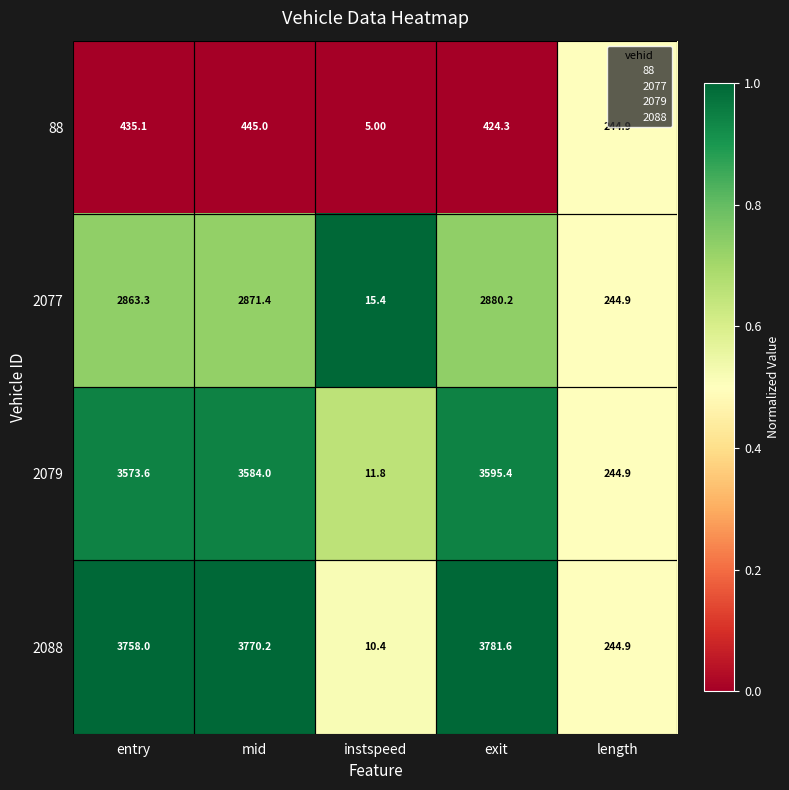

What is the sum of the 2079 values at instspeed and exit?

3607.2